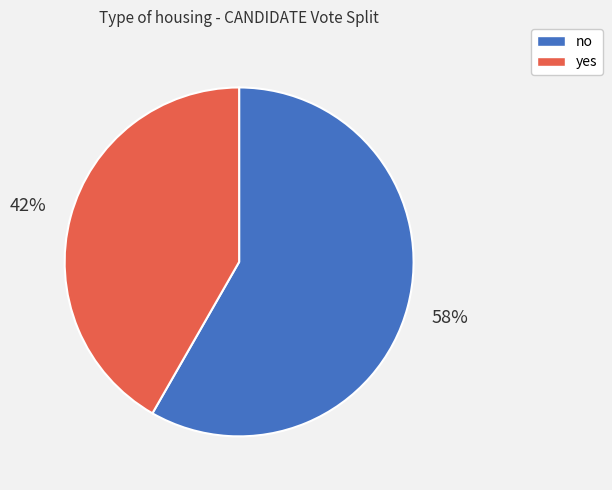

Is the sum of yes and no greater than half?

Yes